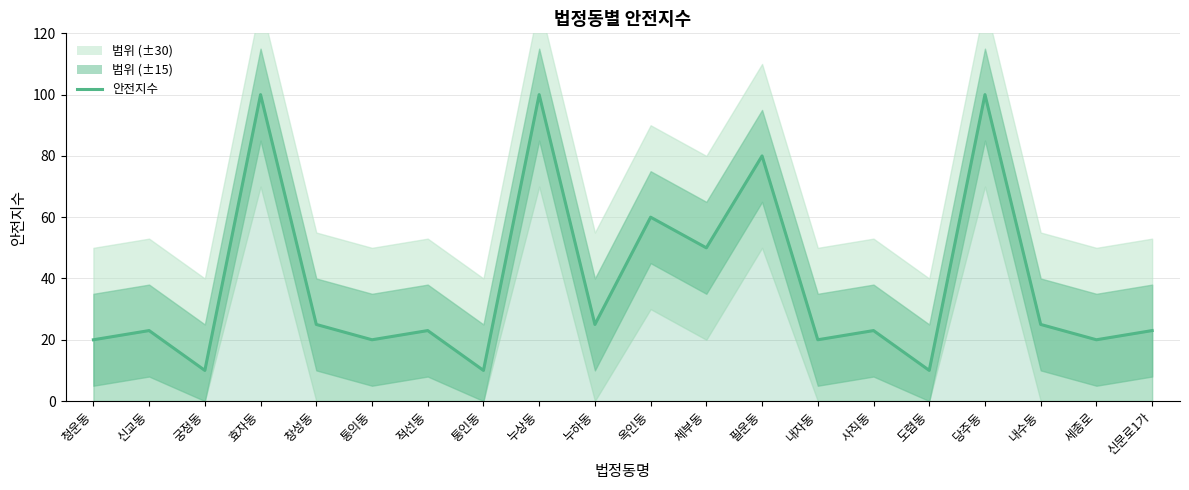

List the labels in order of value, largest first.

효자동, 누상동, 당주동, 필운동, 옥인동, 체부동, 창성동, 누하동, 내수동, 신교동, 적선동, 사직동, 신문로1가, 청운동, 통의동, 내자동, 세종로, 궁정동, 통인동, 도렴동